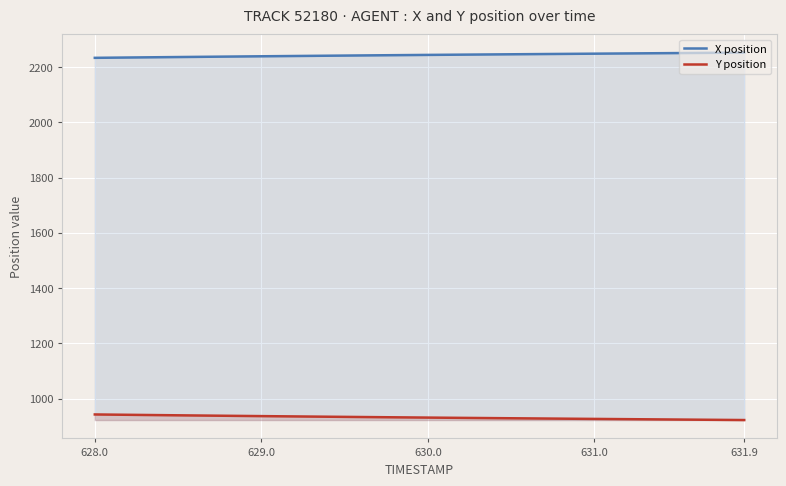

What is the value of the Y position point at the 11th from the left?

936.6